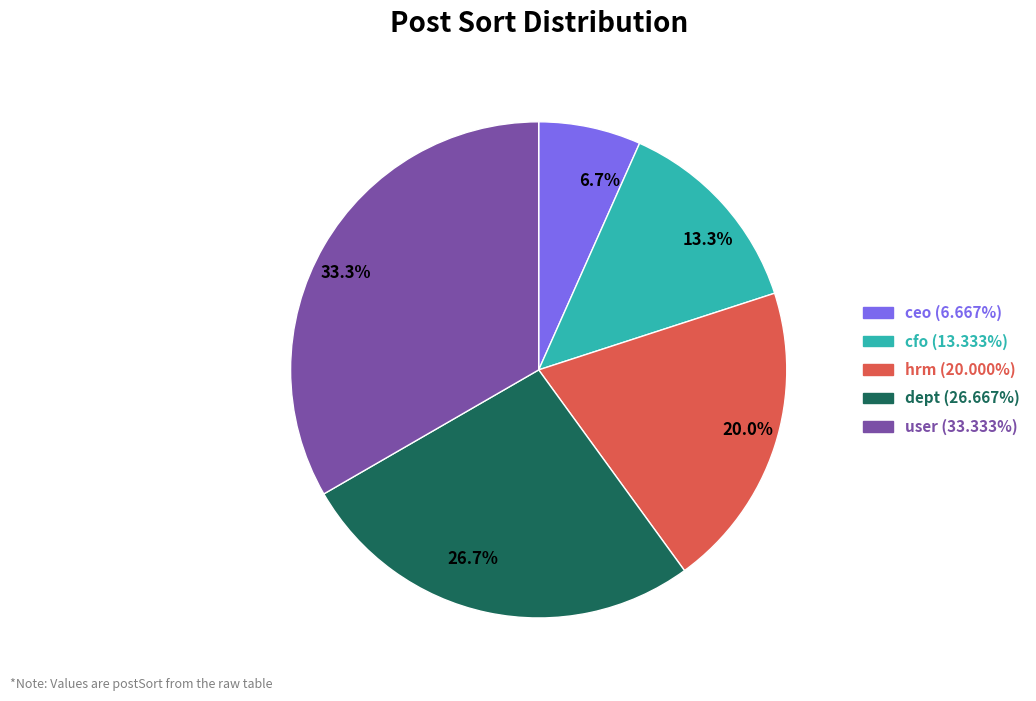

To the nearest percent, what is the difference between the largest and smallest slice percentages?

27%